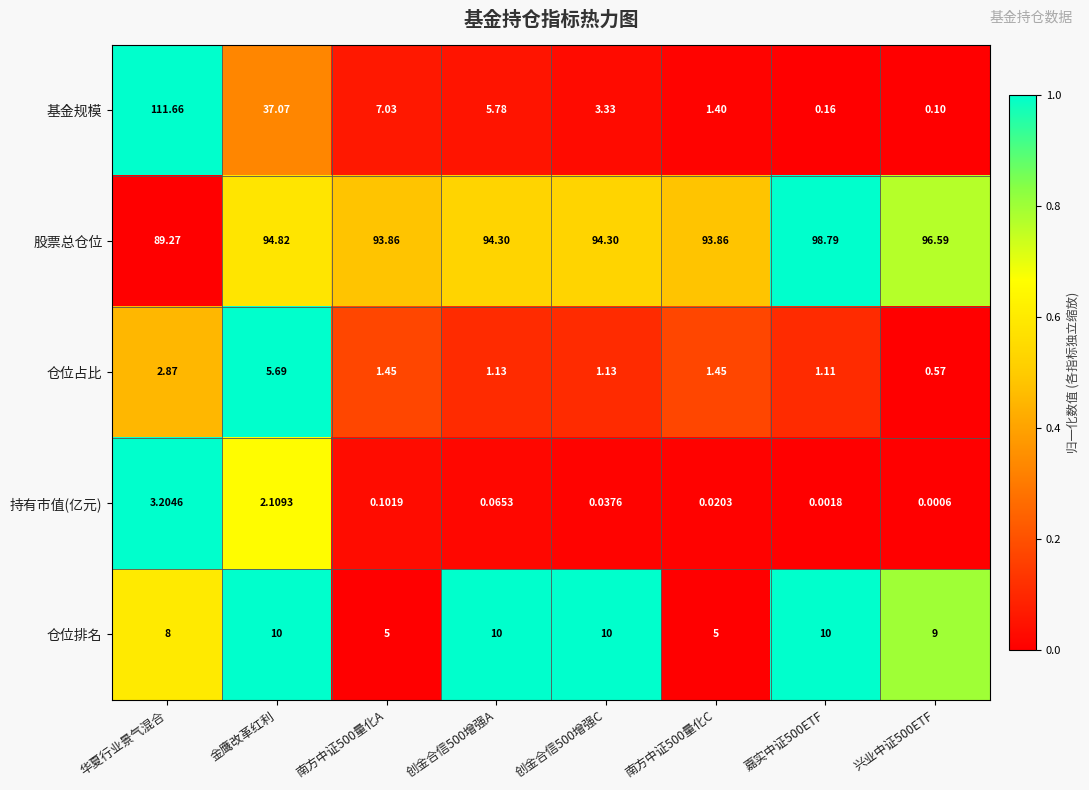

At which label does 仓位占比 reach its peak?

金鹰改革红利